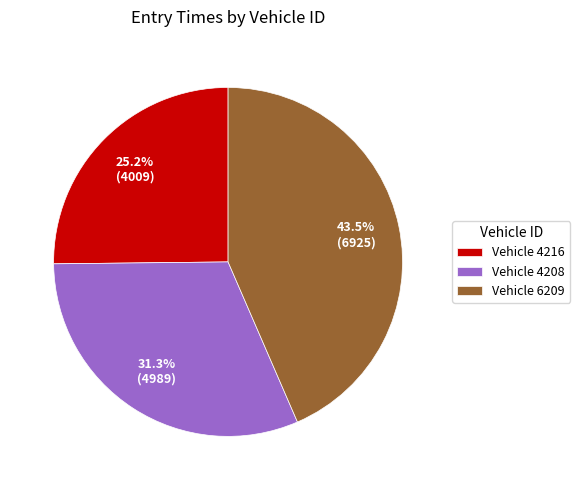

Which category has the smallest portion of the pie?

Vehicle 4216